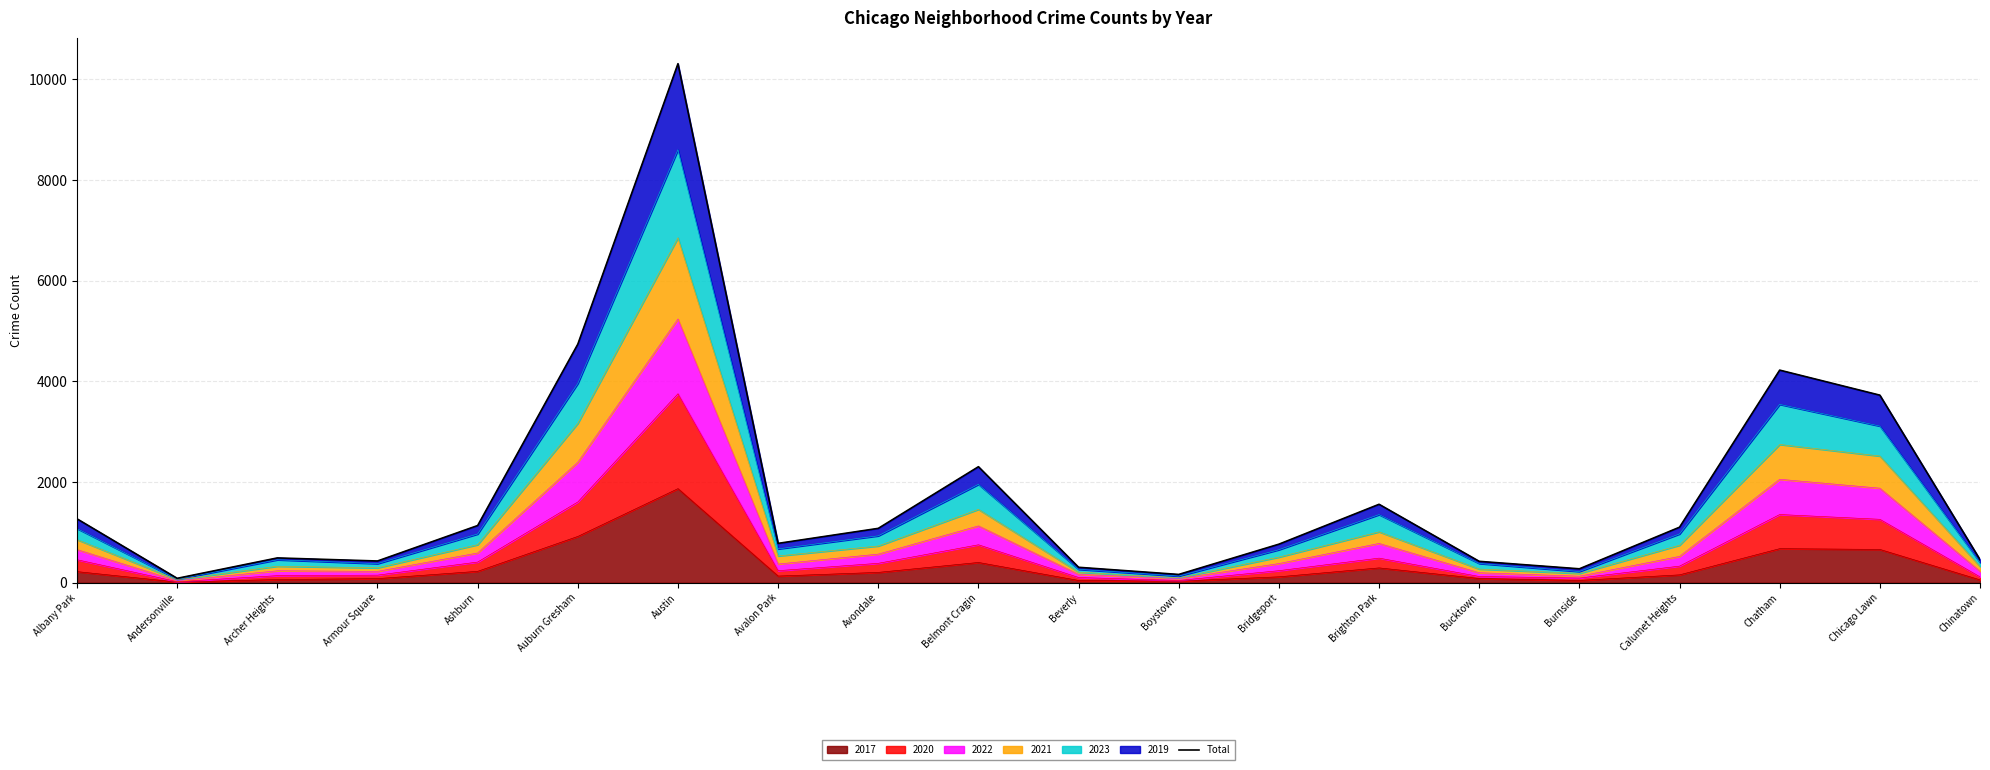

What is the minimum value shown in the chart?

89